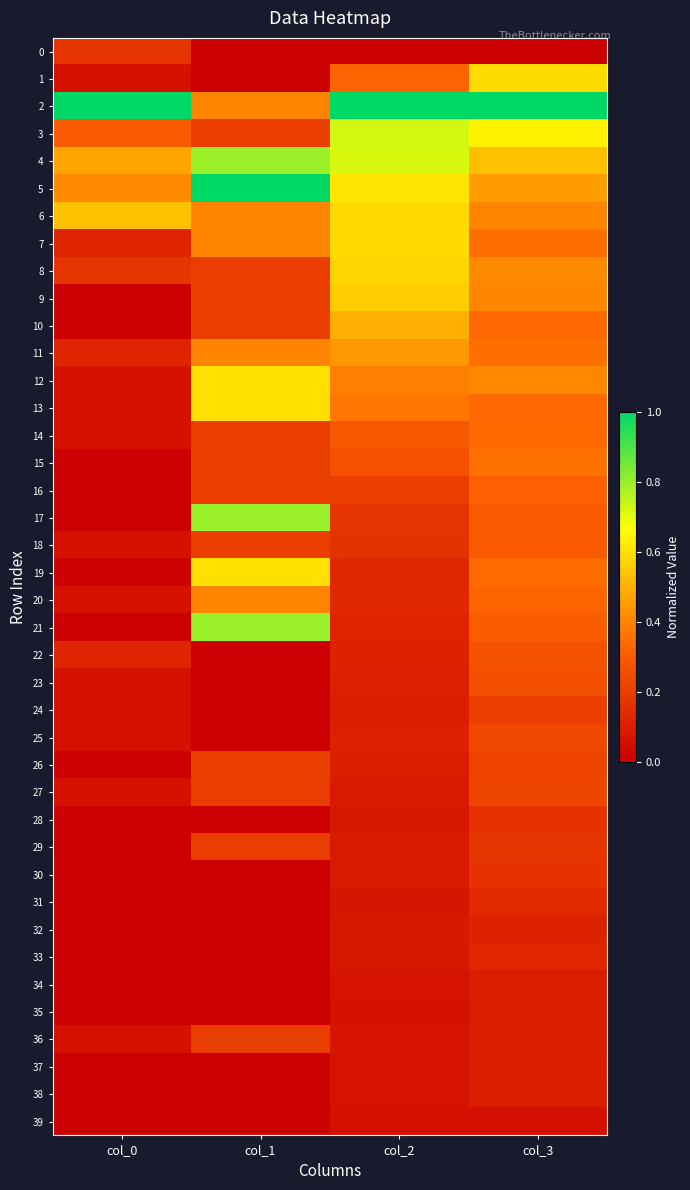

What is the greatest value displayed?

1.0